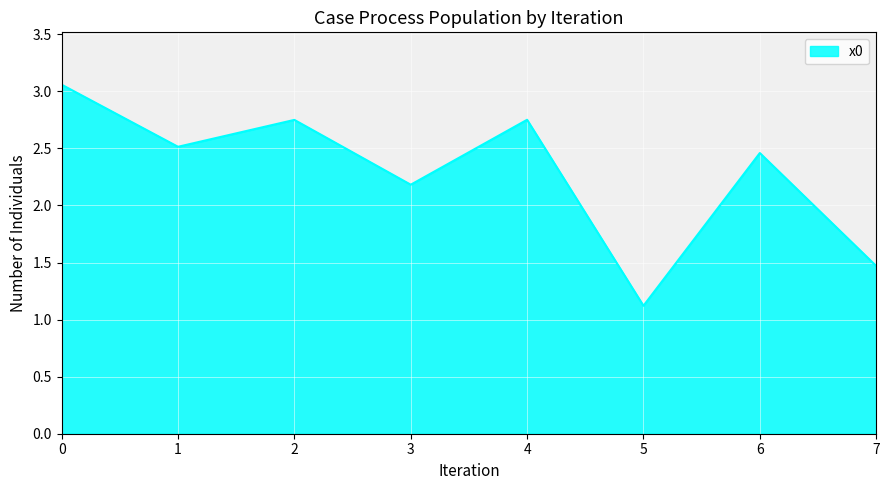

What is the ratio of the value at 4 to the value at 1?

1.1